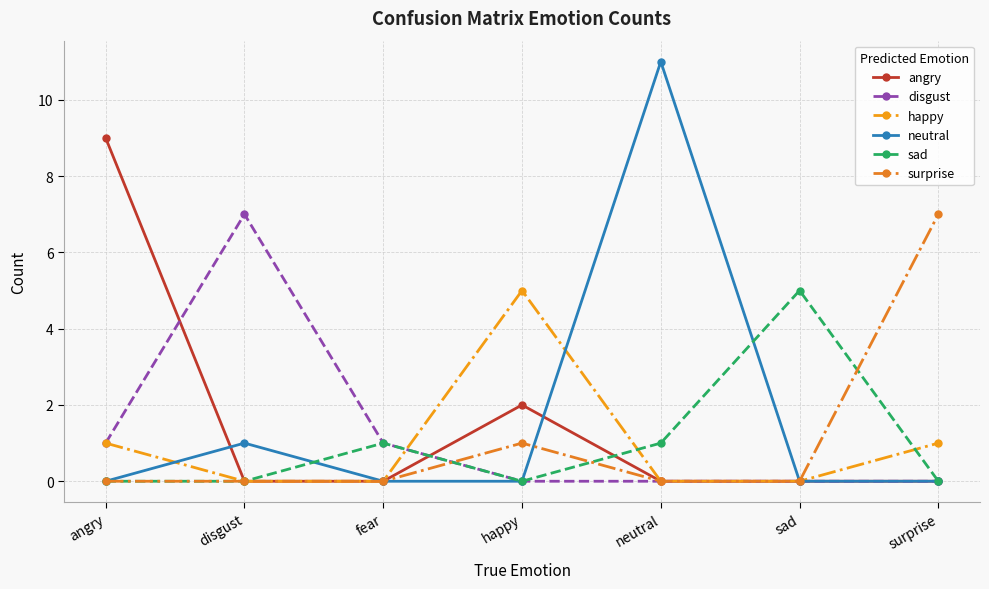

True or false: neutral and angry cross at least once.

True